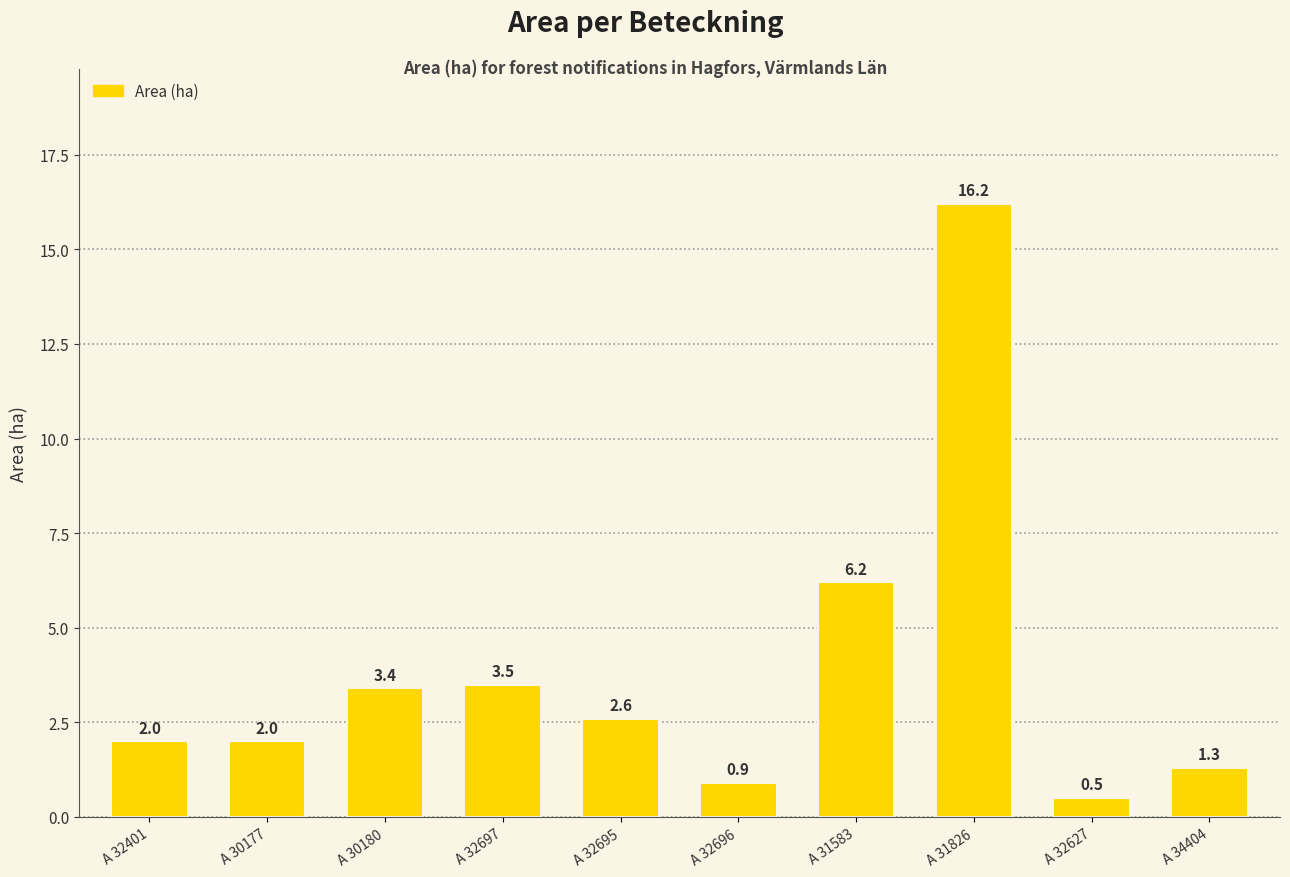

True or false: the data shows 6.2 at A 31583.

True